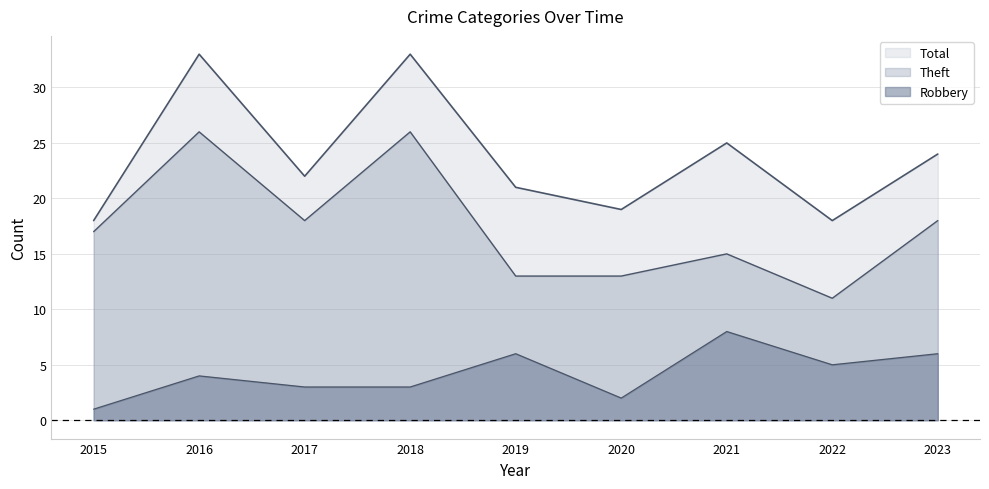

How many interior local peaks does the Theft series have?

3